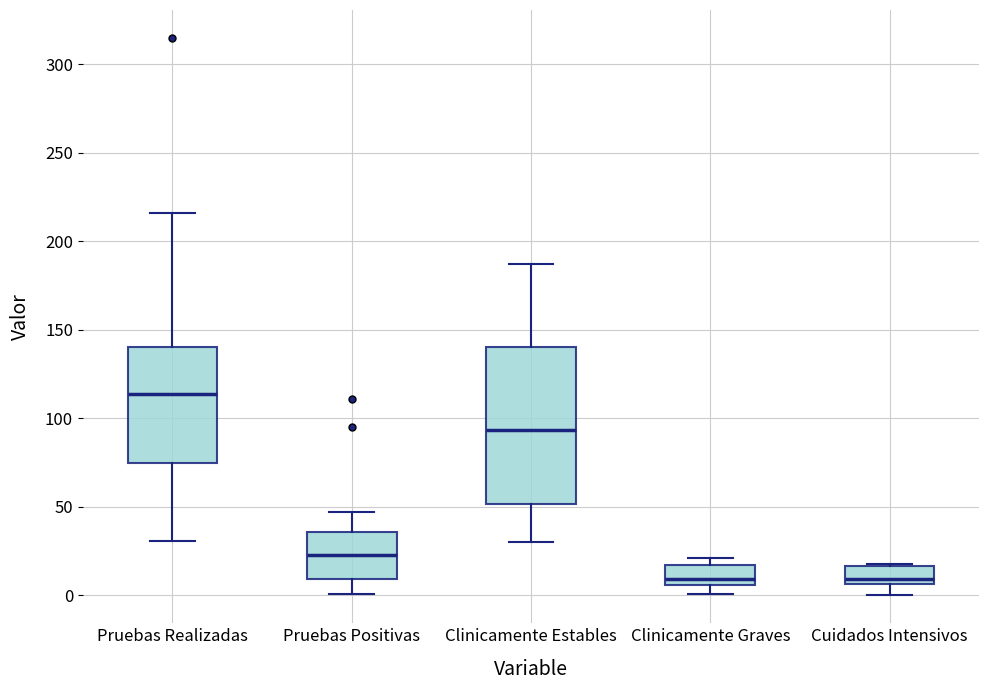

Where does the median line of the box for Pruebas Positivas sit on the y-axis? The values are not printed on the chart, so give them approximately, as read against the axis.

25